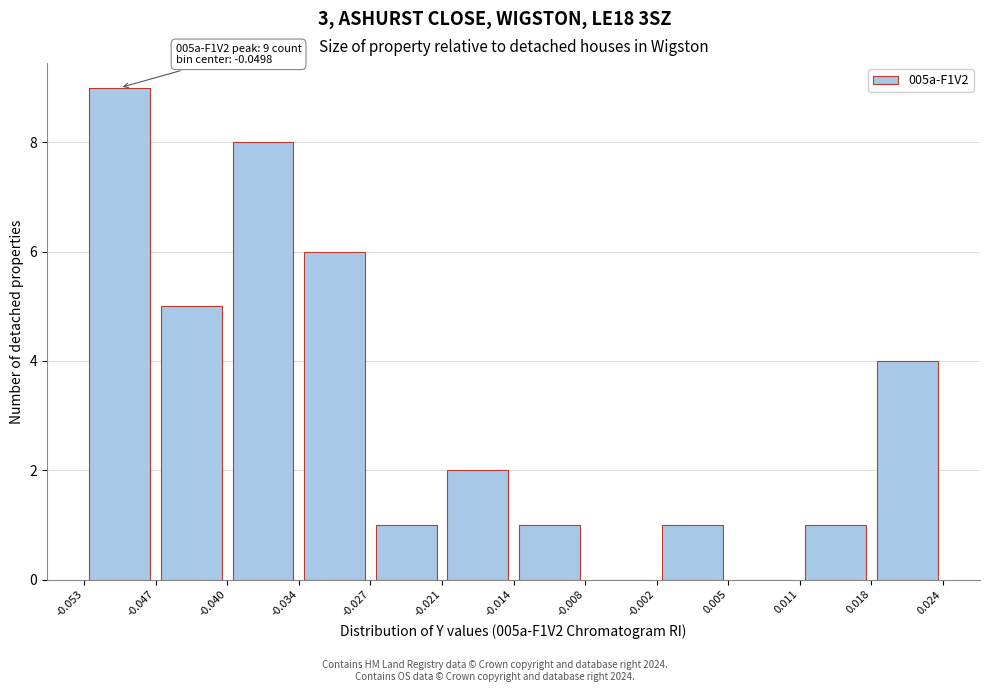

Which range on the x-axis has the tallest bar?

-0.053 to -0.047